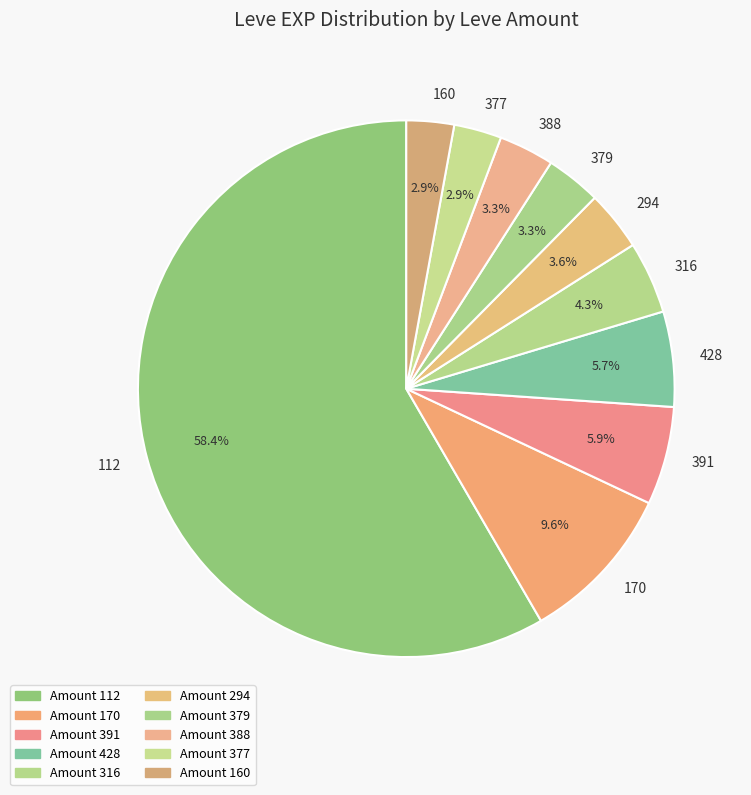

What is the ratio of the value at 316 to the value at 428?

0.8